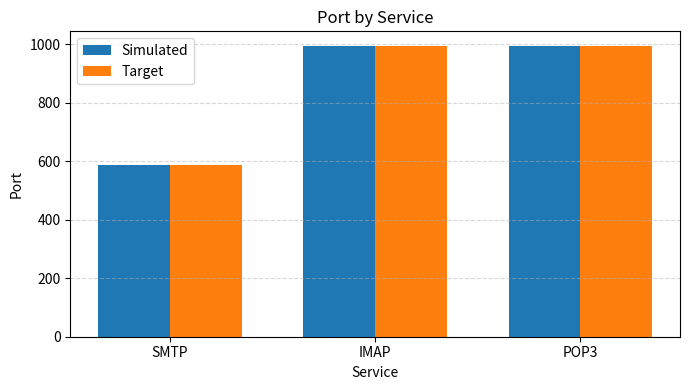

The Simulated series shows 1352 at POP3. True or false?

False